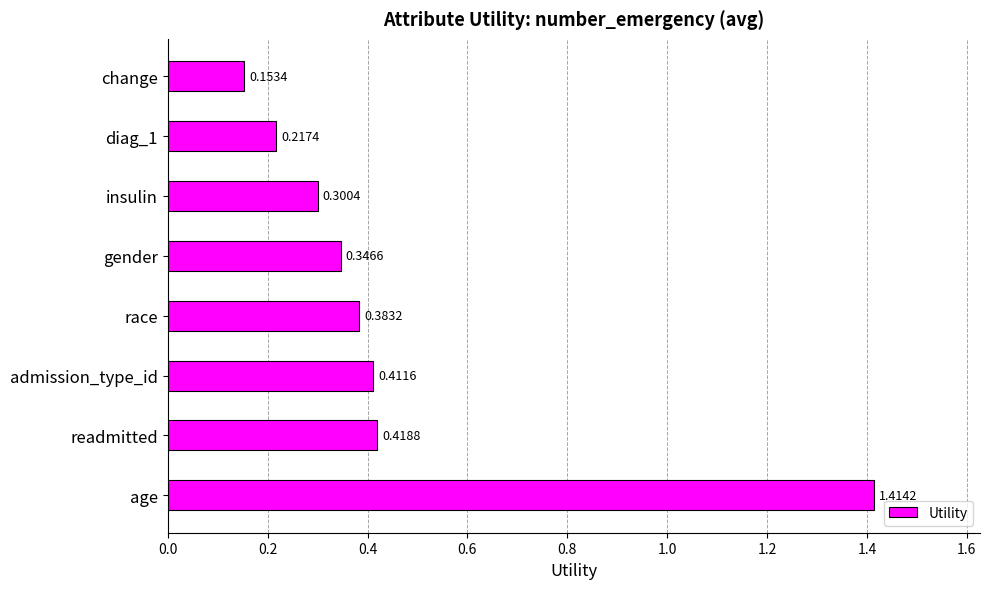

At which category does the chart reach its peak across all series?

age